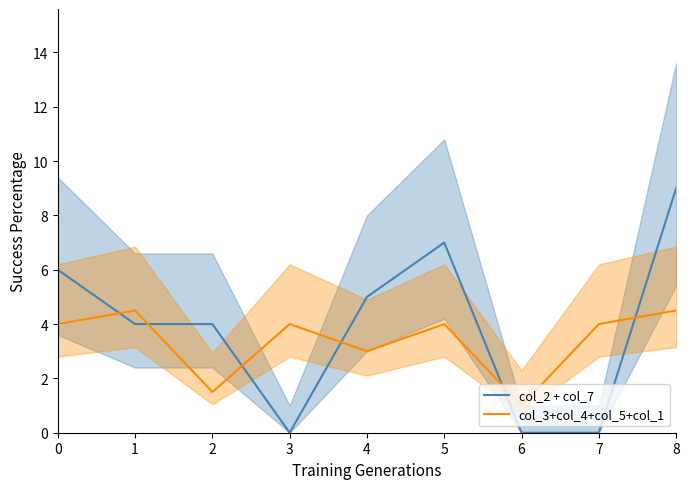

At 7, list the series in order from largest to smallest.

col_3+col_4+col_5+col_1, col_2 + col_7